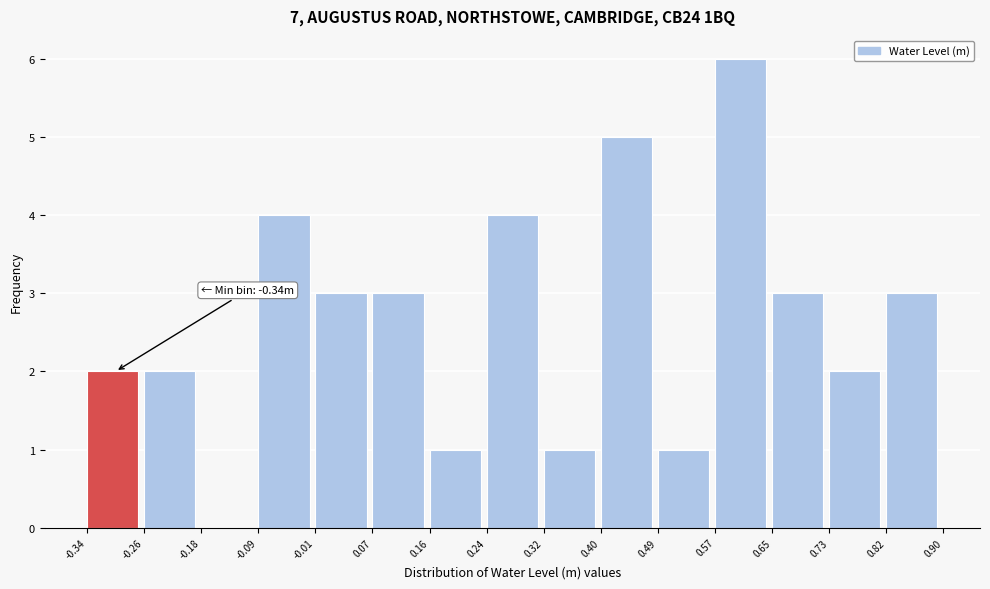

Which range on the x-axis has the tallest bar?

0.57 to 0.65